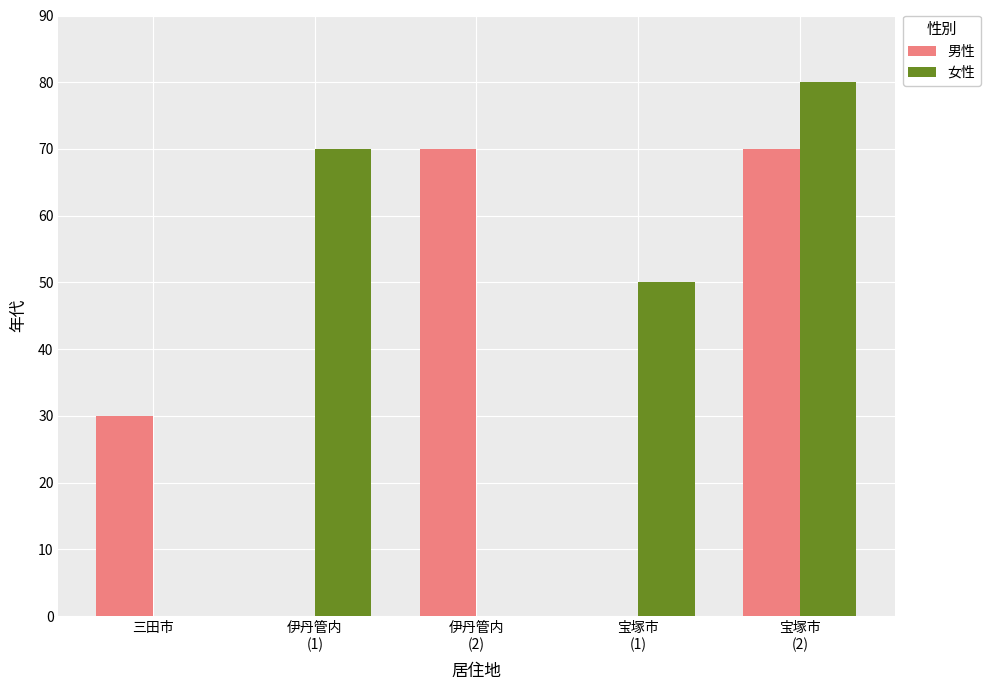

The value of 女性 at 伊丹管内
(1) is 16. True or false?

False